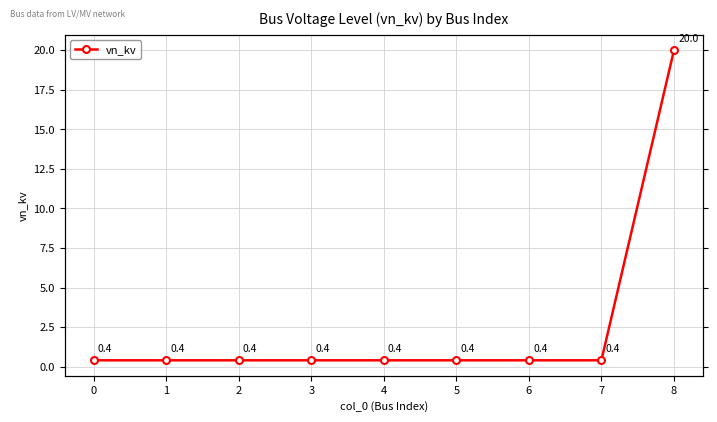

How many series are shown in this chart?

1